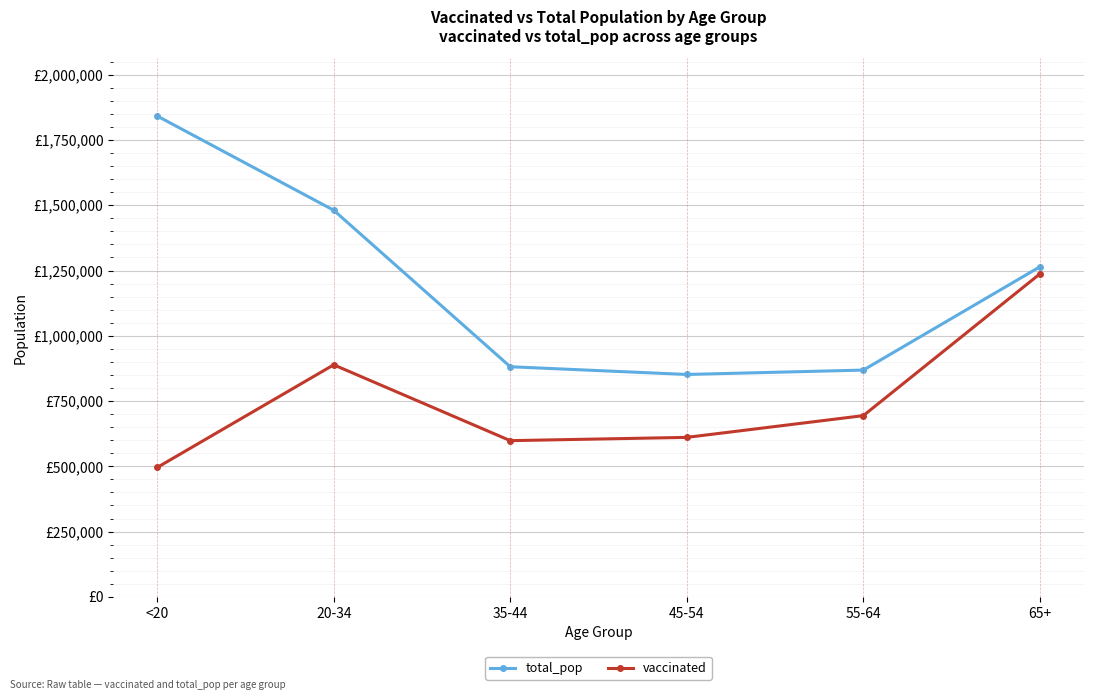

What is the lowest value of the total_pop series?

851820